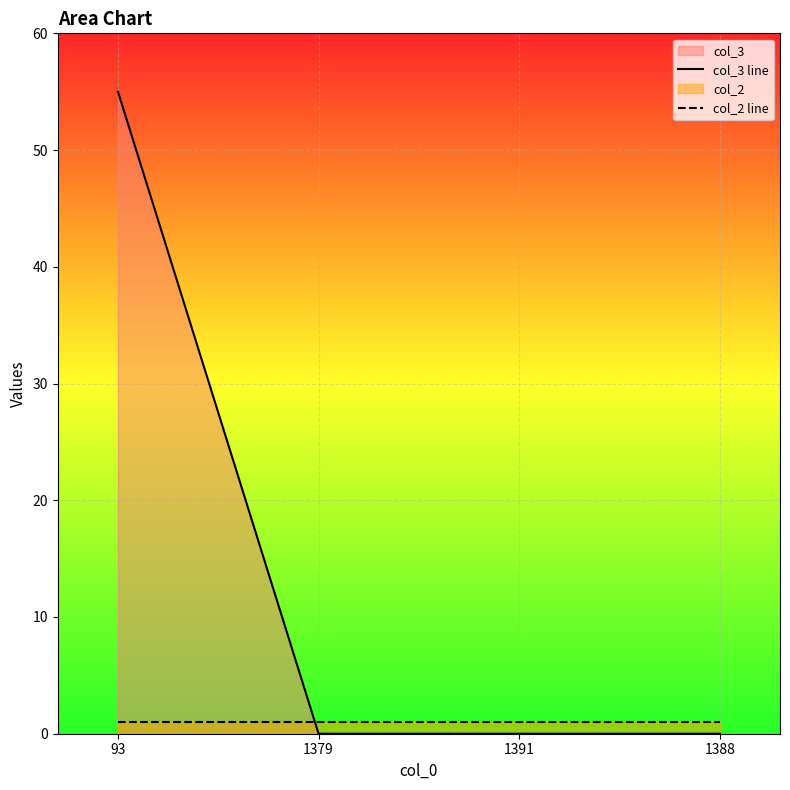

List the series in order of their overall mean, highest first.

col_3 line, col_2 line